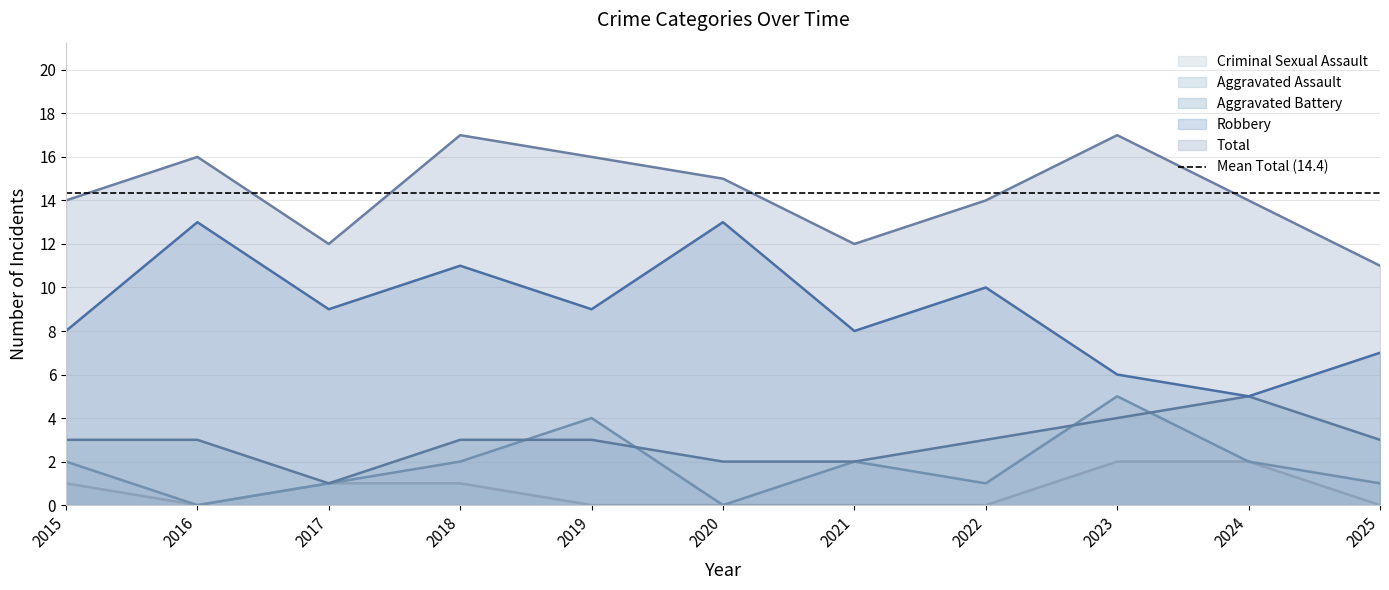

What is the difference between the Criminal Sexual Assault values at 2015 and 2023?

1